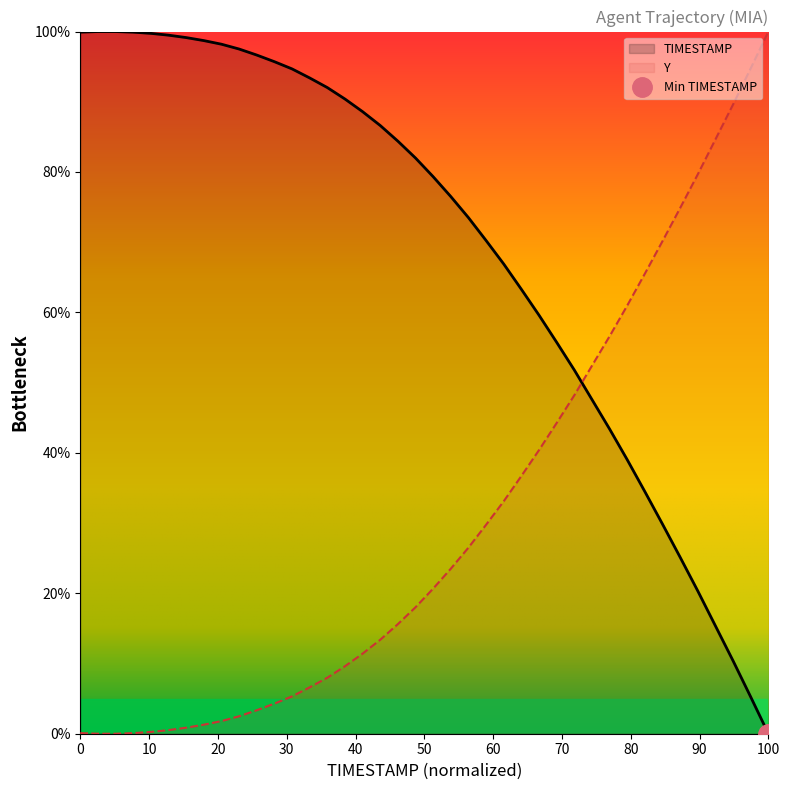

True or false: Y and TIMESTAMP intersect in this chart.

True